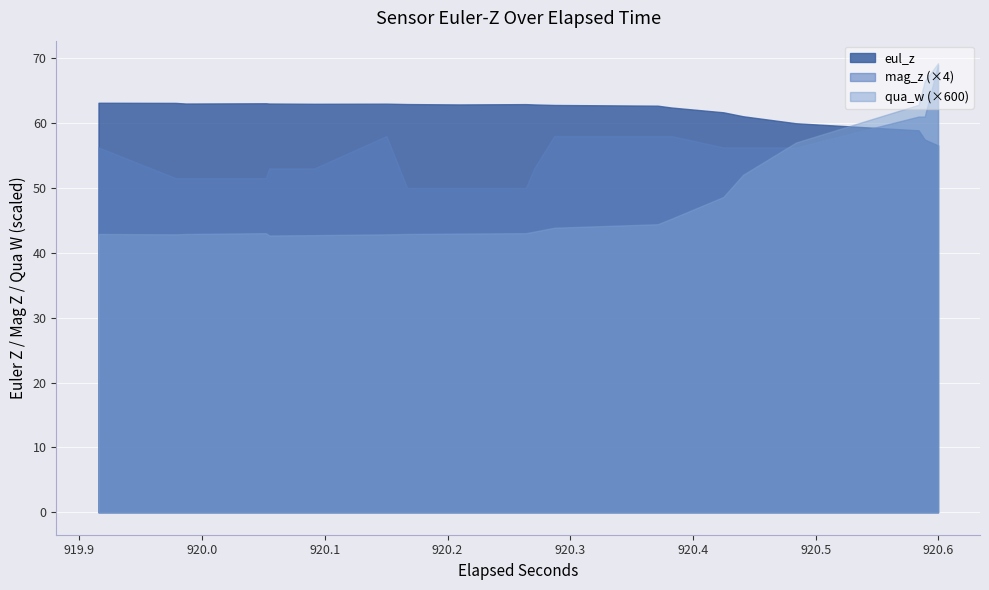

What is the difference between the highest and lowest values at 27?

62.3